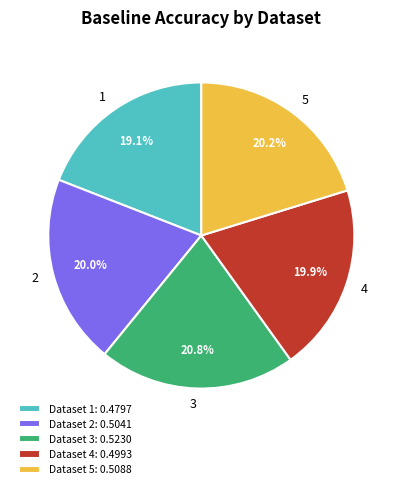

Combined, what portion of the pie is Dataset 2: 0.5041 and Dataset 1: 0.4797?

39.1%